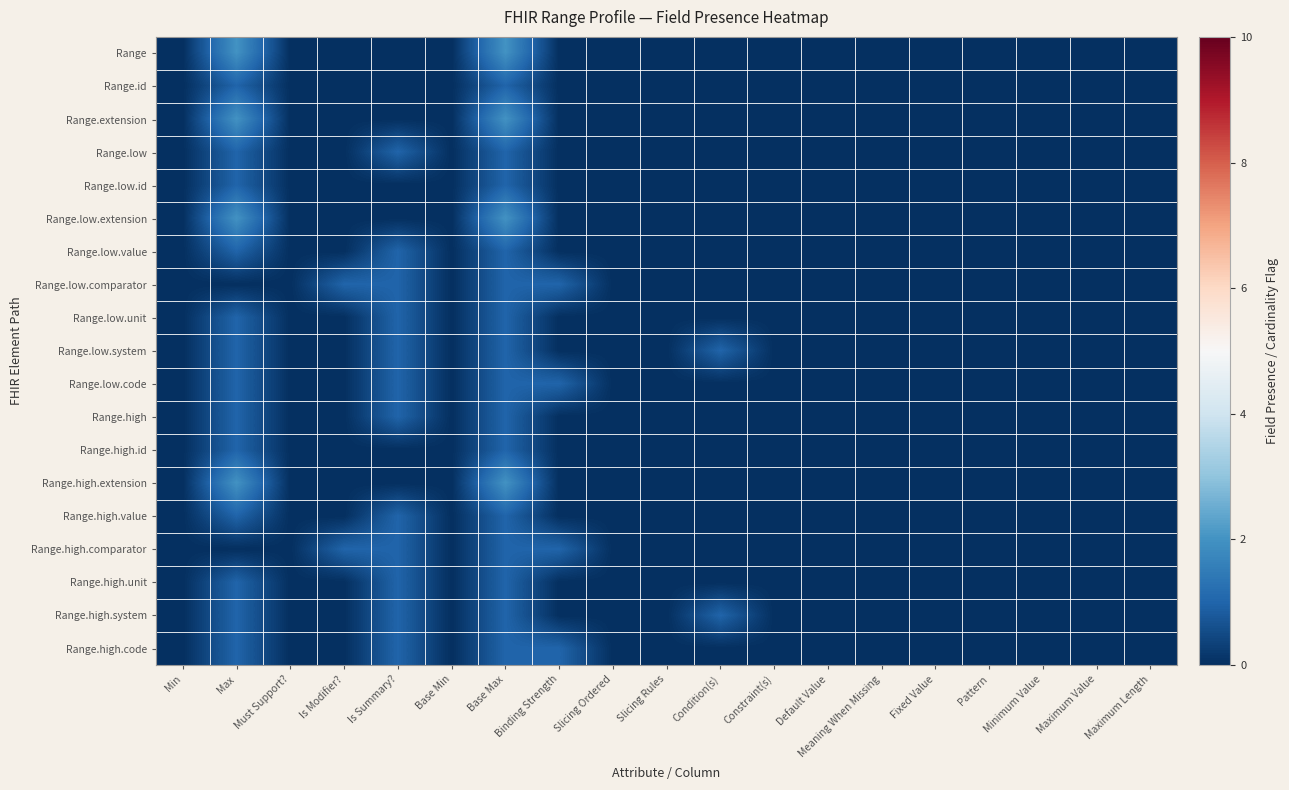

Rank the series by their maximum value, from lowest to highest.

Range.id, Range.low, Range.low.id, Range.low.value, Range.low.comparator, Range.low.unit, Range.low.system, Range.low.code, Range.high, Range.high.id, Range.high.value, Range.high.comparator, Range.high.unit, Range.high.system, Range.high.code, Range, Range.extension, Range.low.extension, Range.high.extension